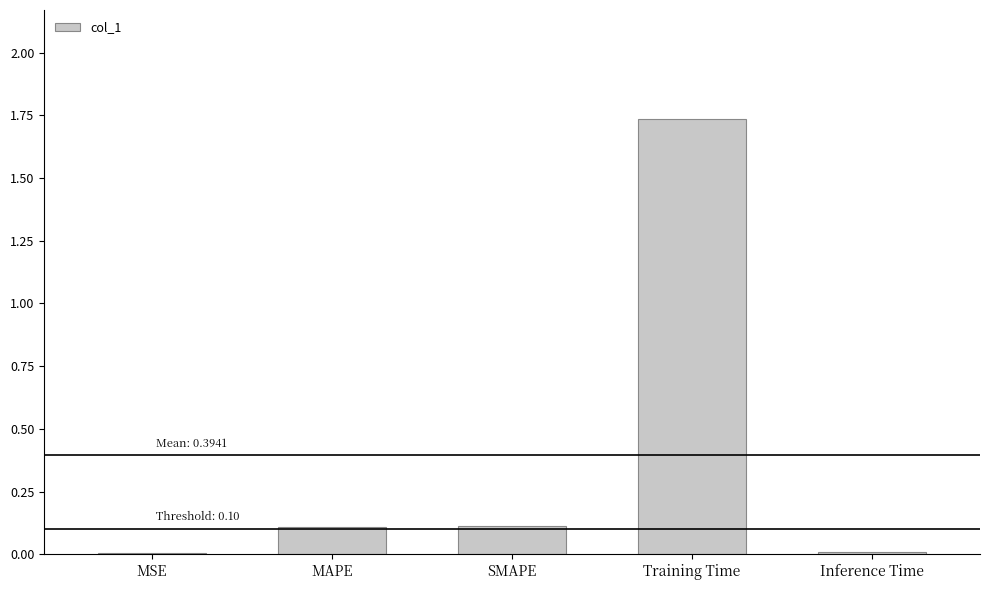

What is the sum of all values?

2.0